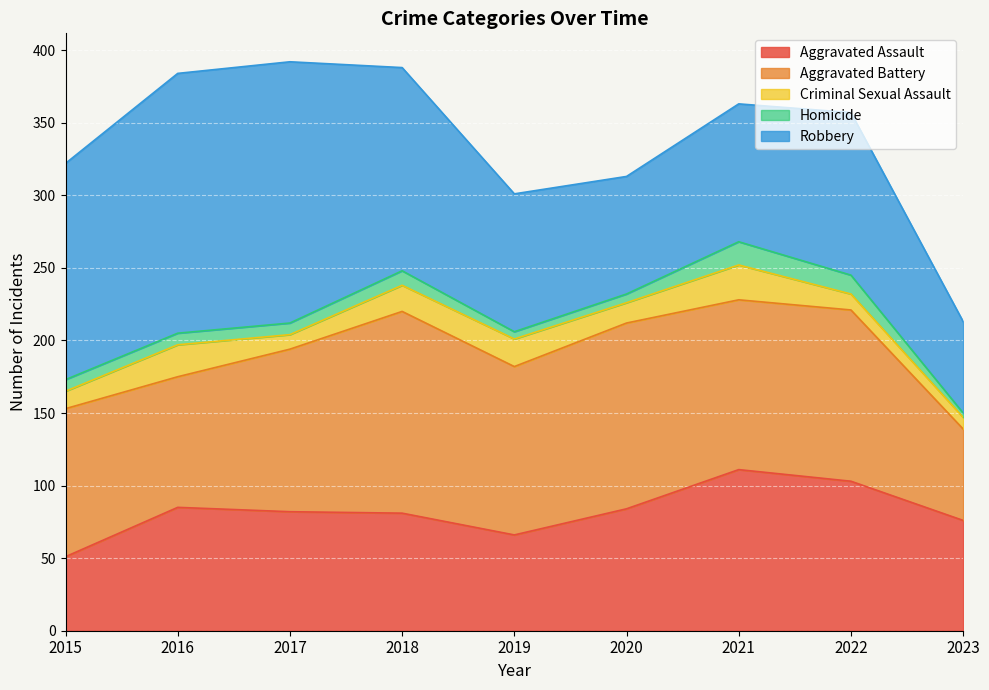

At which category does the chart reach its minimum across all series?

2023